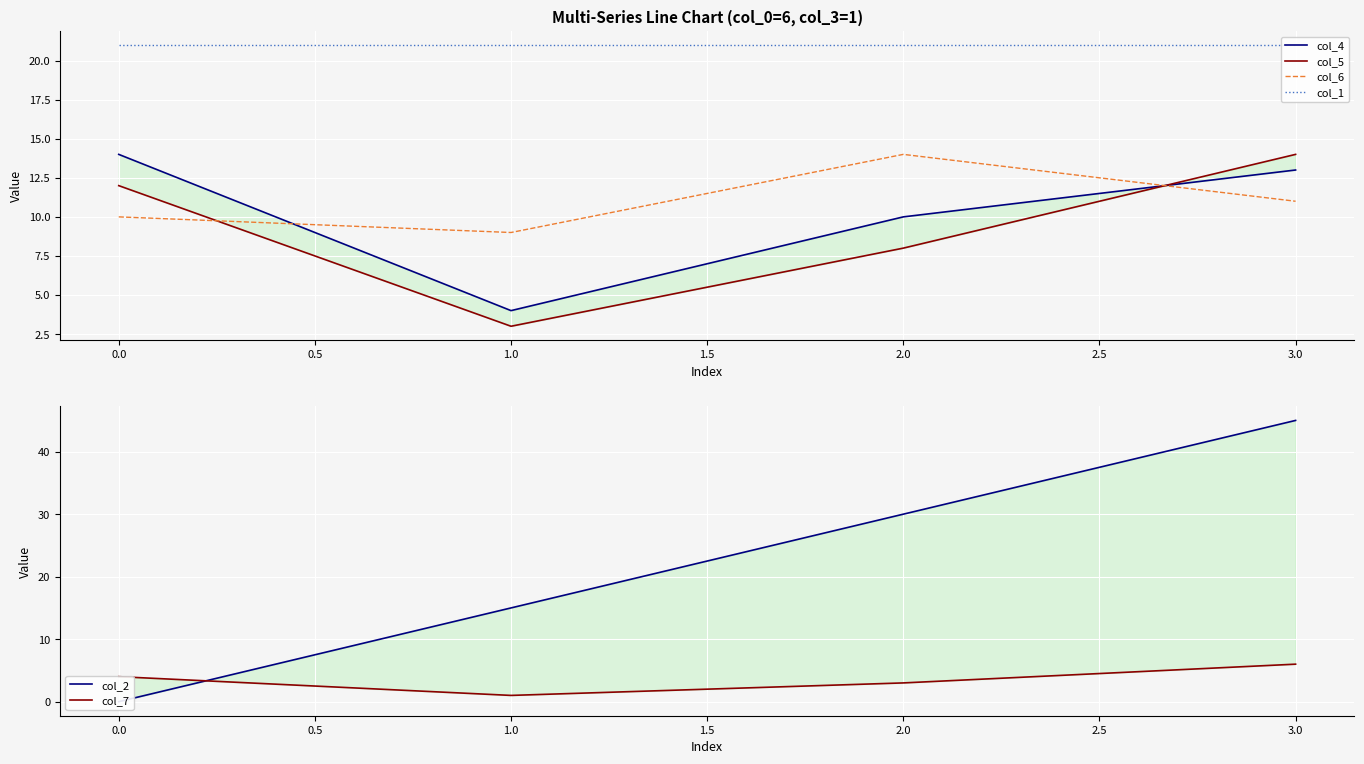

True or false: col_6 has a value of 16 at 3.0.

False